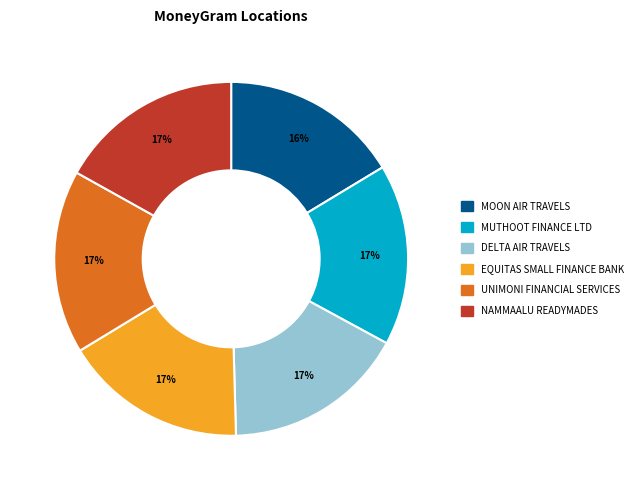

How many segments does this pie chart have?

6